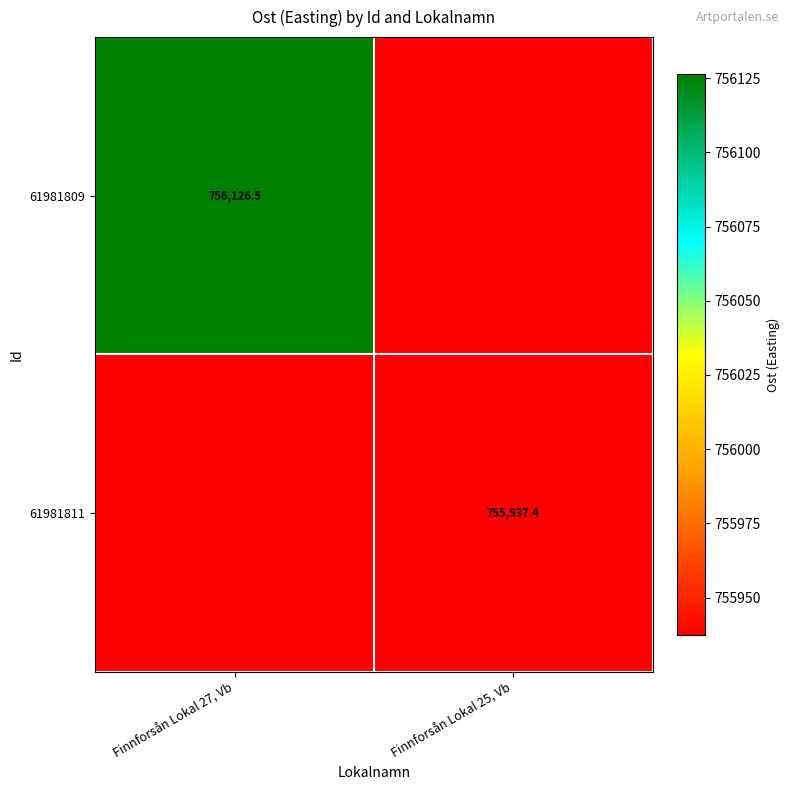

What value does the 61981809 series have at Finnforsån Lokal 27, Vb?

756126.5